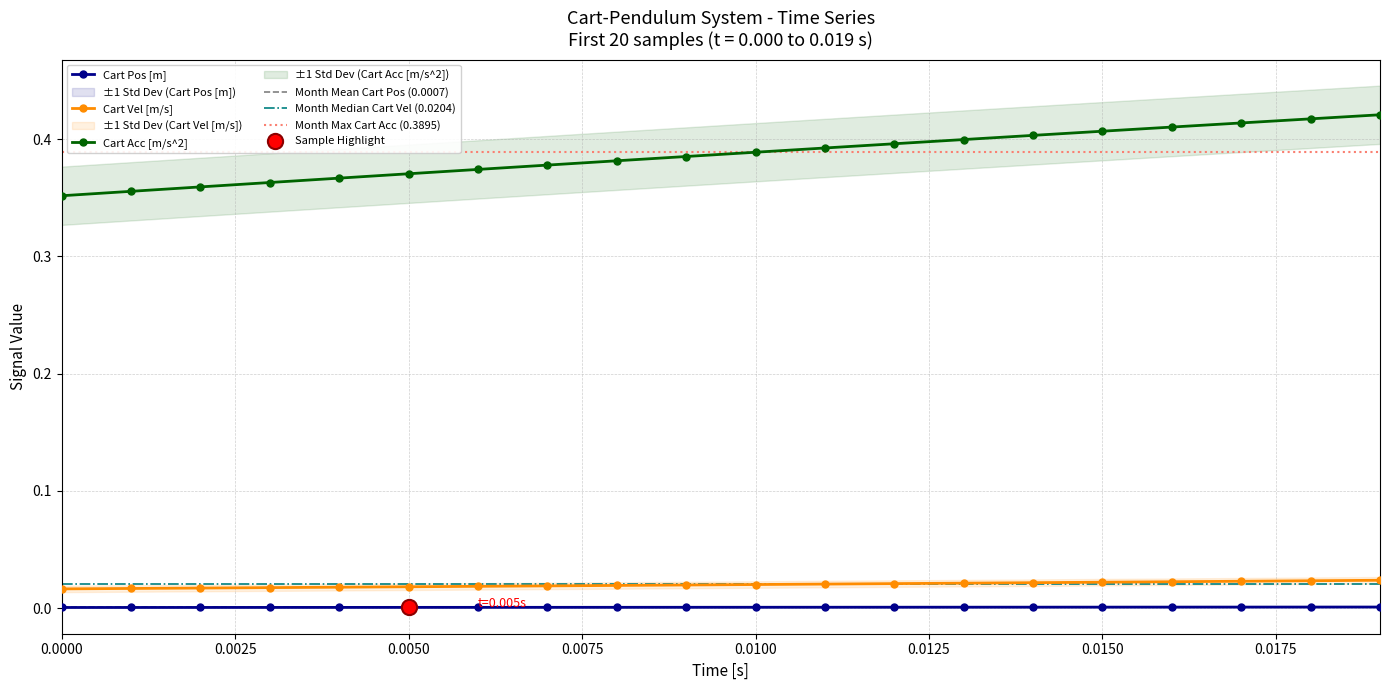

Which series has the widest spread of Y values?

Cart Acc [m/s^2]